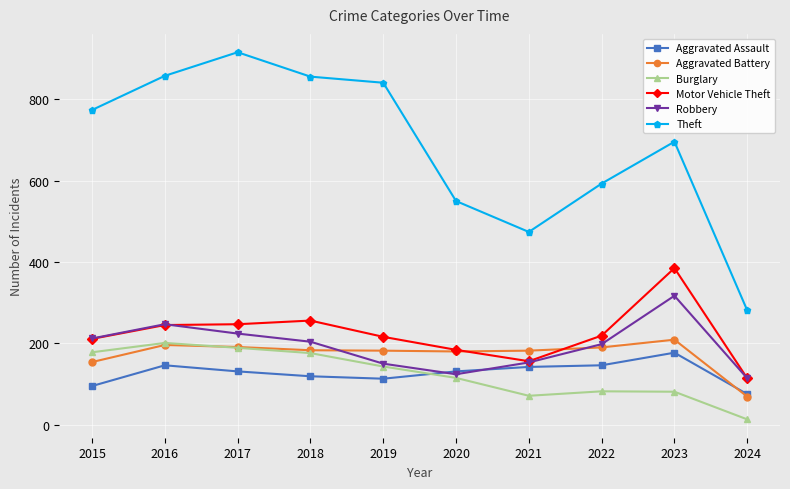

Where is the first local minimum for Robbery?

2020